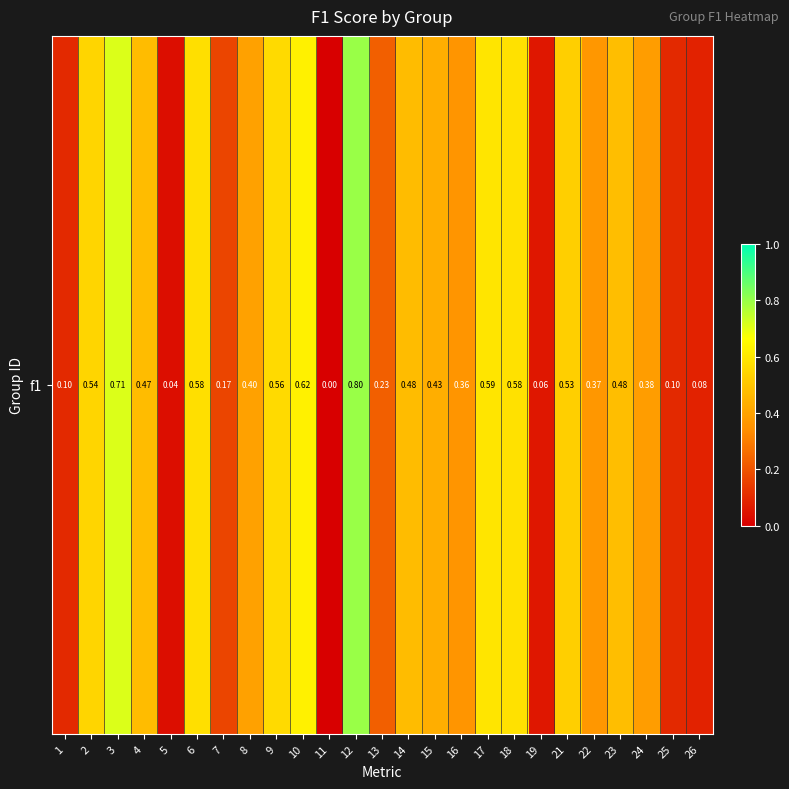

List the labels in order of value, largest first.

12, 3, 10, 17, 18, 6, 9, 2, 21, 23, 14, 4, 15, 8, 24, 22, 16, 13, 7, 1, 25, 26, 19, 5, 11